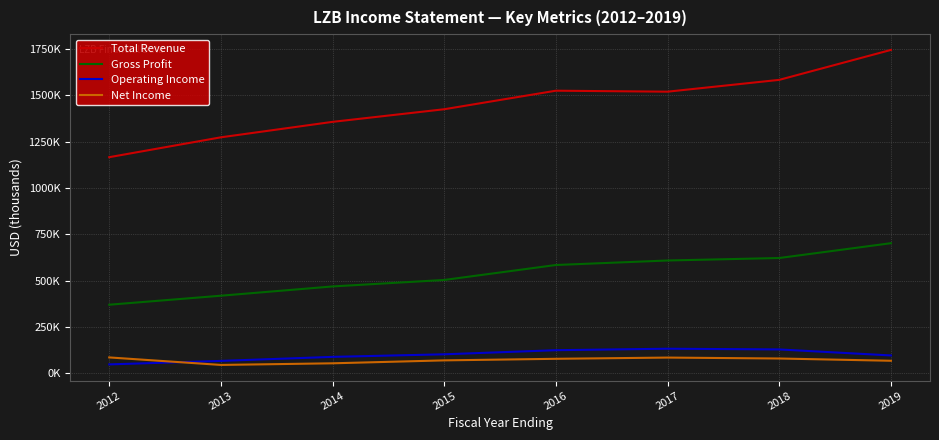

Rank the series at 2013 from lowest to highest value.

Net Income, Operating Income, Gross Profit, Total Revenue